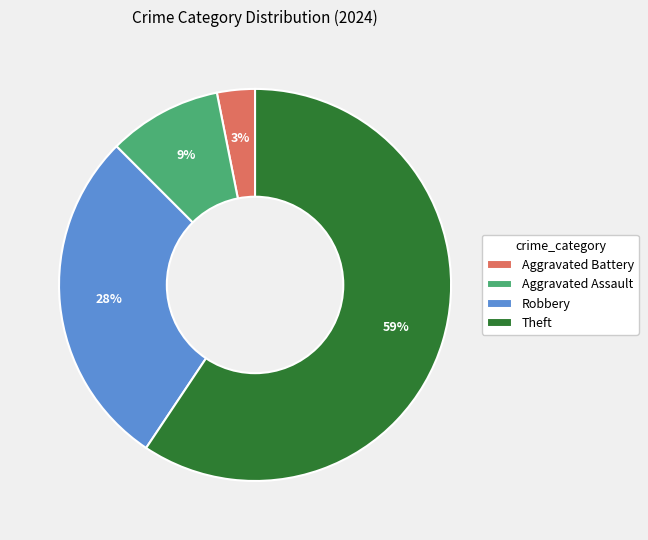

Rank the categories by value from highest to lowest.

Theft, Robbery, Aggravated Assault, Aggravated Battery